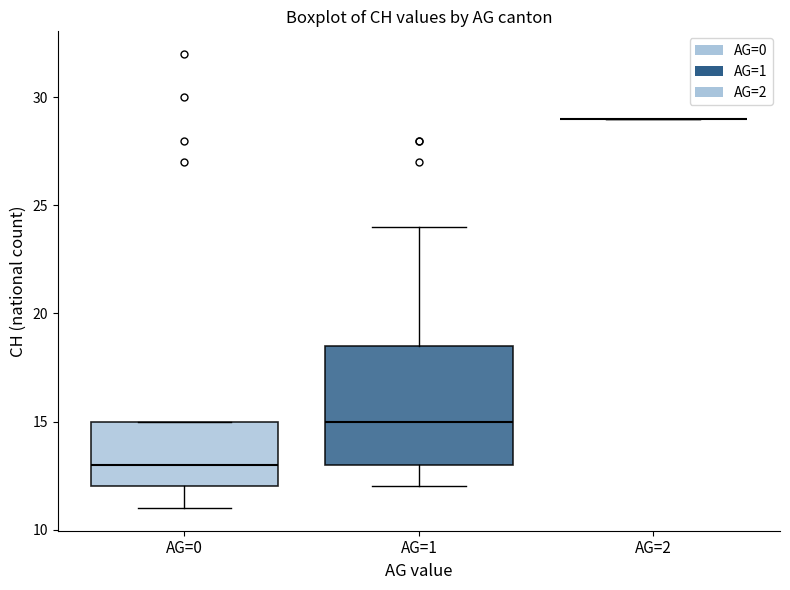

Reading left to right, read every box against the y-axis: the position of its median line, the range the box covers, and the ends of its whiskers. The values are not printed on the chart, so give them approximately, as read against the axis.

AG=0: median 13.0, box 12.0 to 15.0, whiskers 11.0 to 15.0
AG=1: median 15.0, box 13.0 to 18.5, whiskers 12.0 to 24.0
AG=2: box collapsed to a line at 29.0, whiskers 29.0 to 29.0